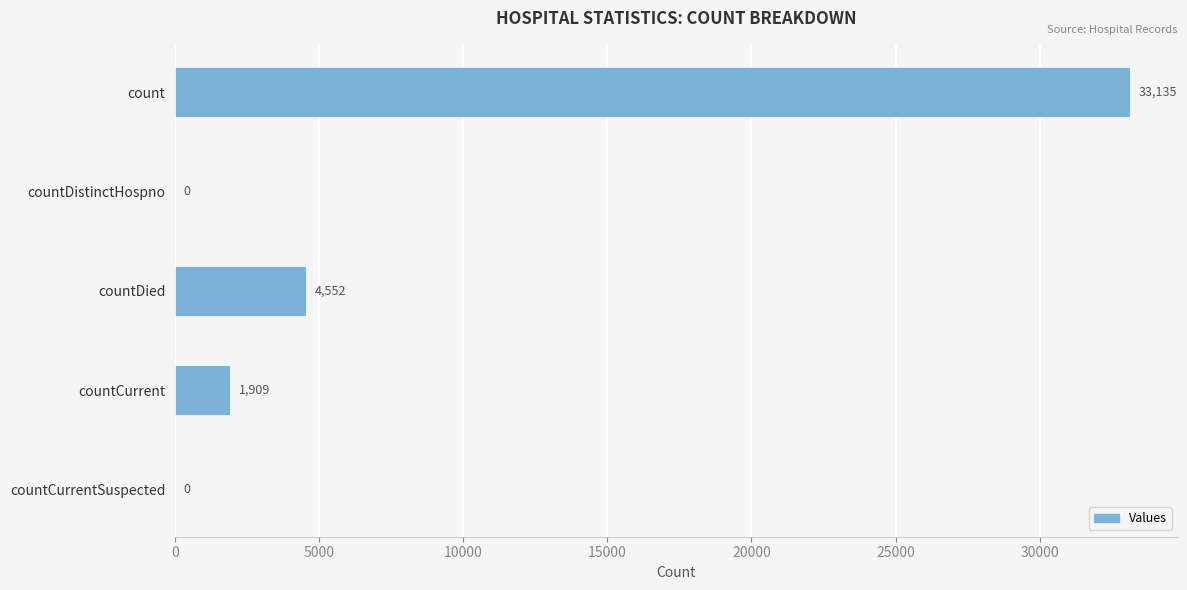

How many distinct data groups are displayed?

1